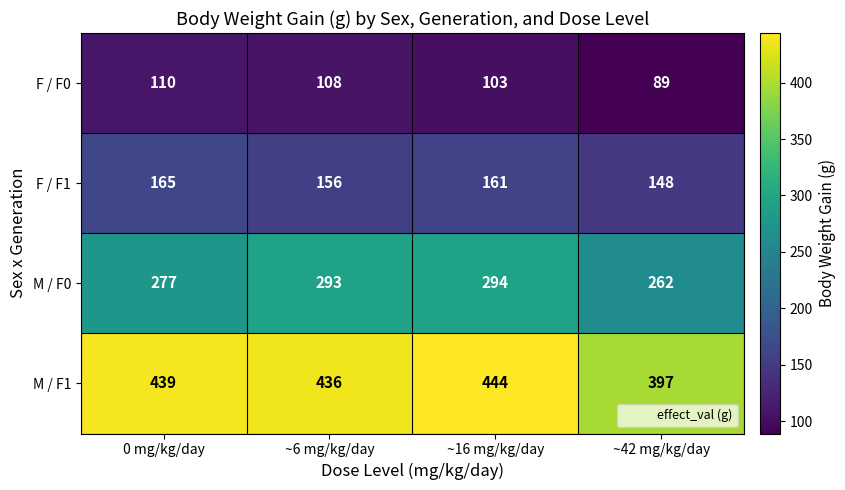

List the series in order of their overall mean, lowest first.

F / F0, F / F1, M / F0, M / F1